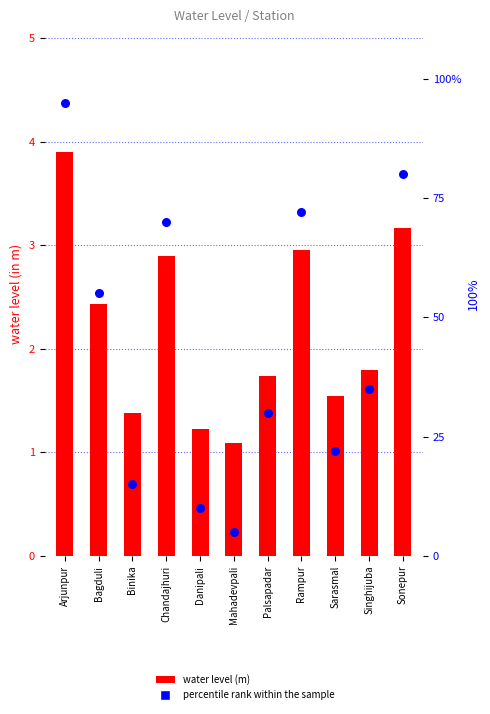

At which category is the sum across all series the highest?

Arjunpur